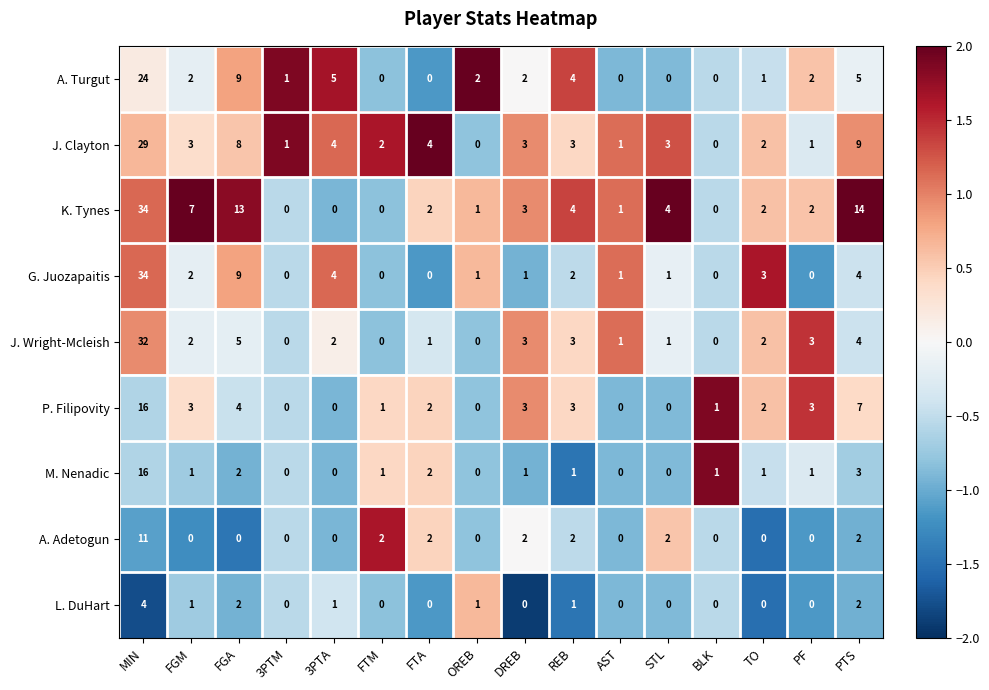

What is the total value across all series at FGA?

52